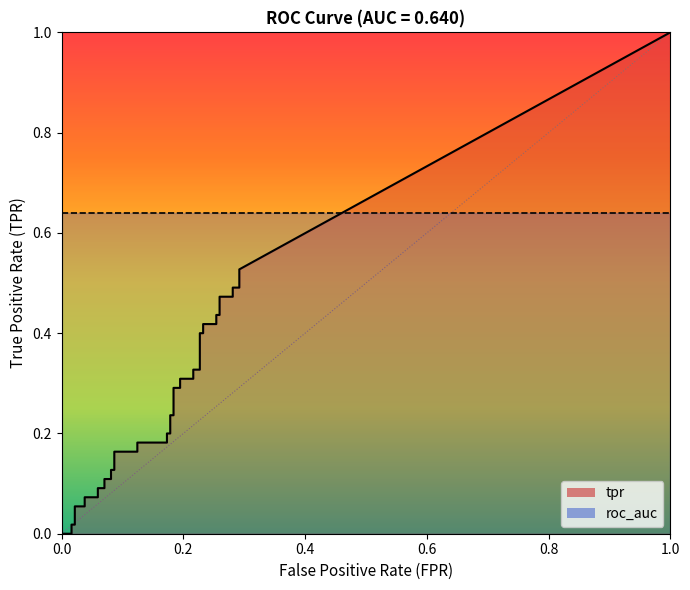

Is it true that tpr equals 0.5 at 37?

True